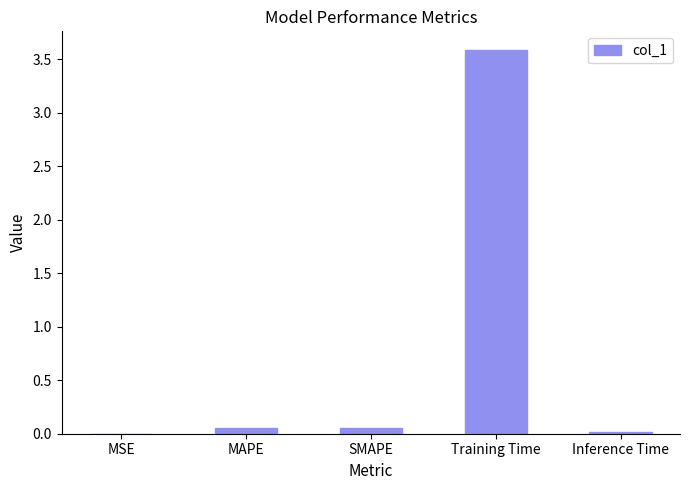

What is the change in value from MAPE to Training Time?

+3.5